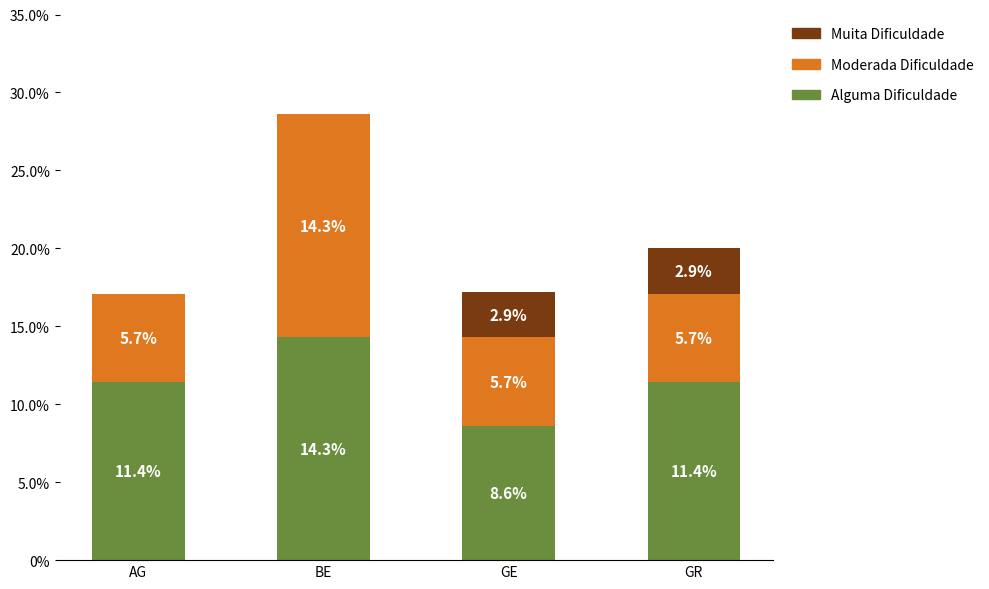

What is the sum of all Alguma Dificuldade values?

45.7